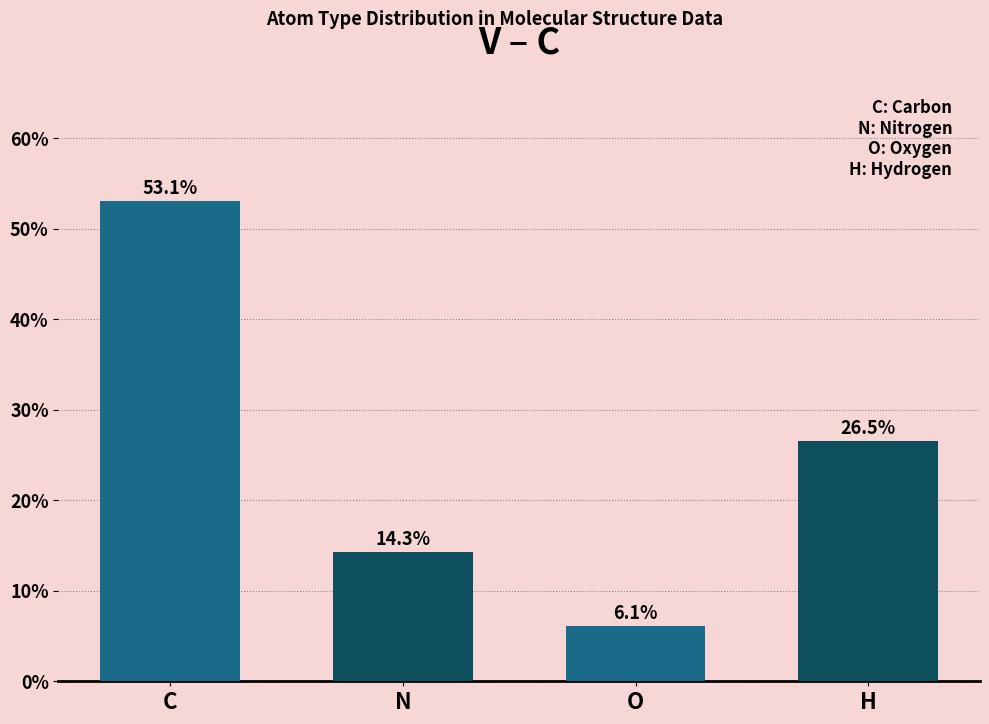

True or false: the data shows 53.1 at C.

True